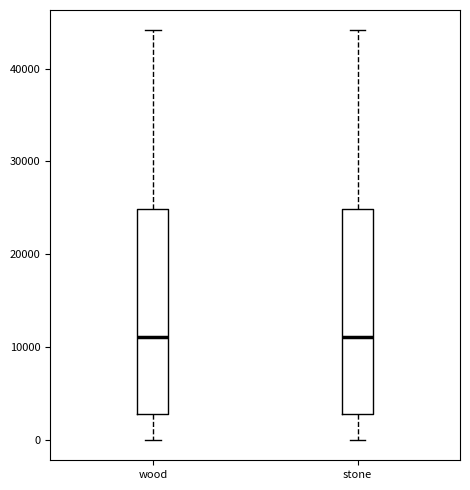

Reading left to right, transcribe this box plot: for each box, give where its median line is, the range the box spans, and where its two whiskers end, as read against the y-axis. The values are not printed on the chart, so give them approximately, as read against the axis.

wood: median 11000, box 3000 to 25000, whiskers 0 to 44000
stone: median 11000, box 3000 to 25000, whiskers 0 to 44000